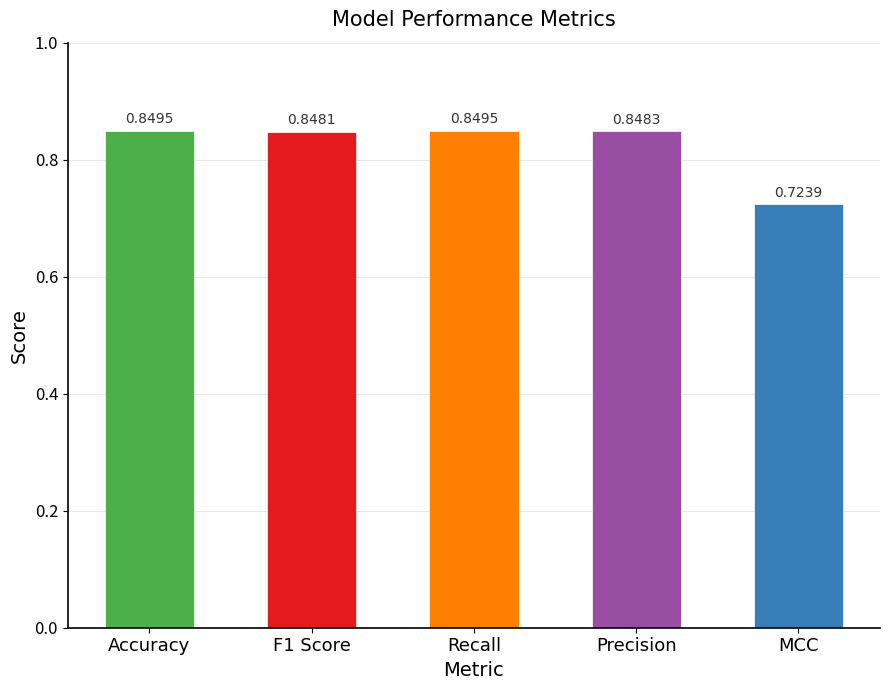

What position from the right is Recall?

3